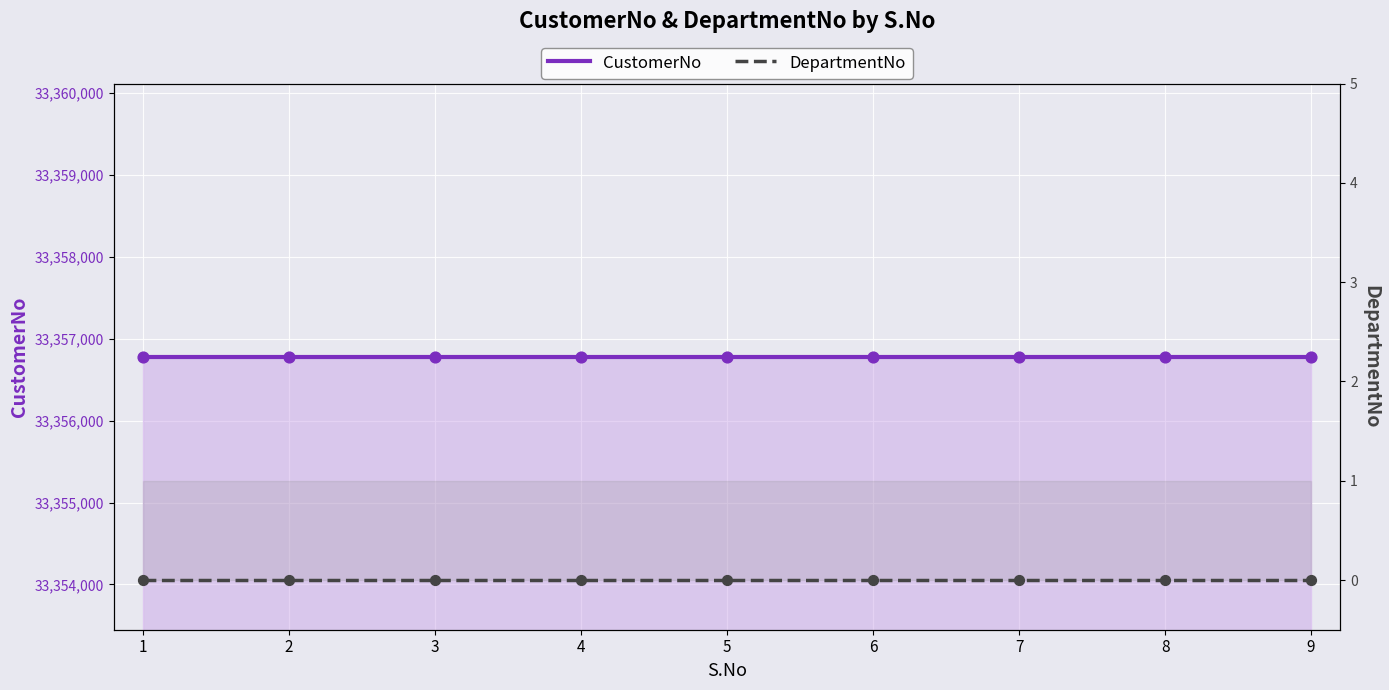

At how many categories does at least one series exceed 25644654?

9